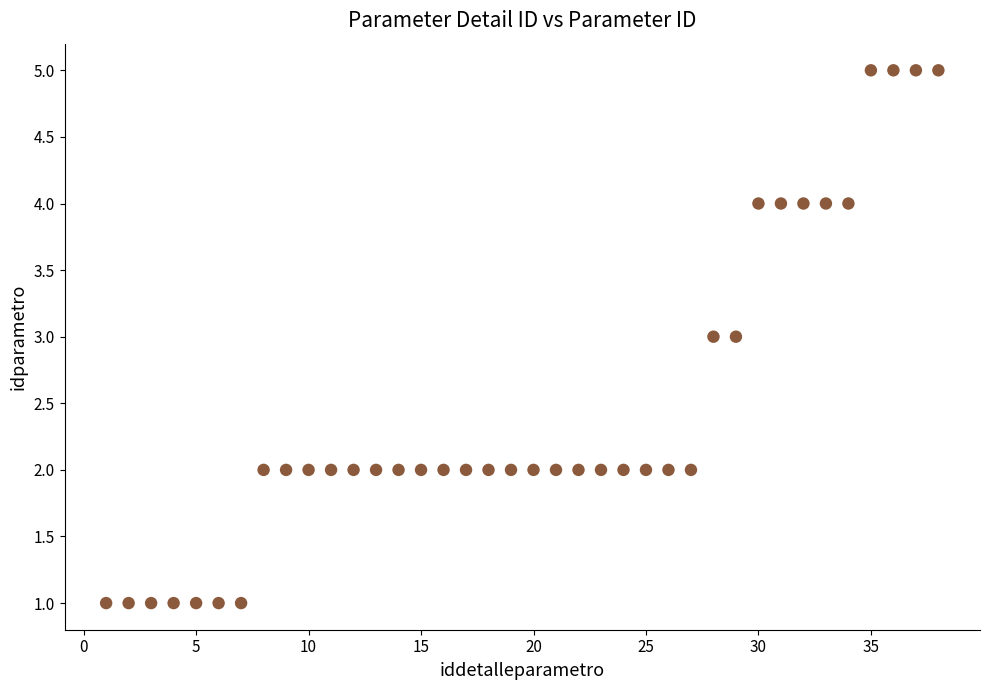

What is the range of X values (max minus min)?

37